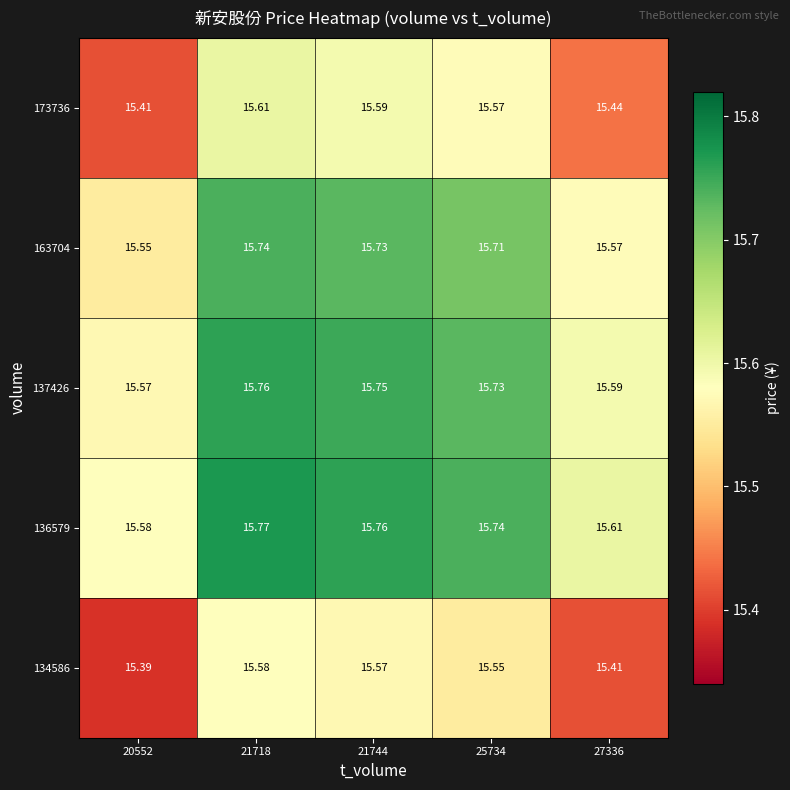

At which category is the sum across all series the highest?

21718